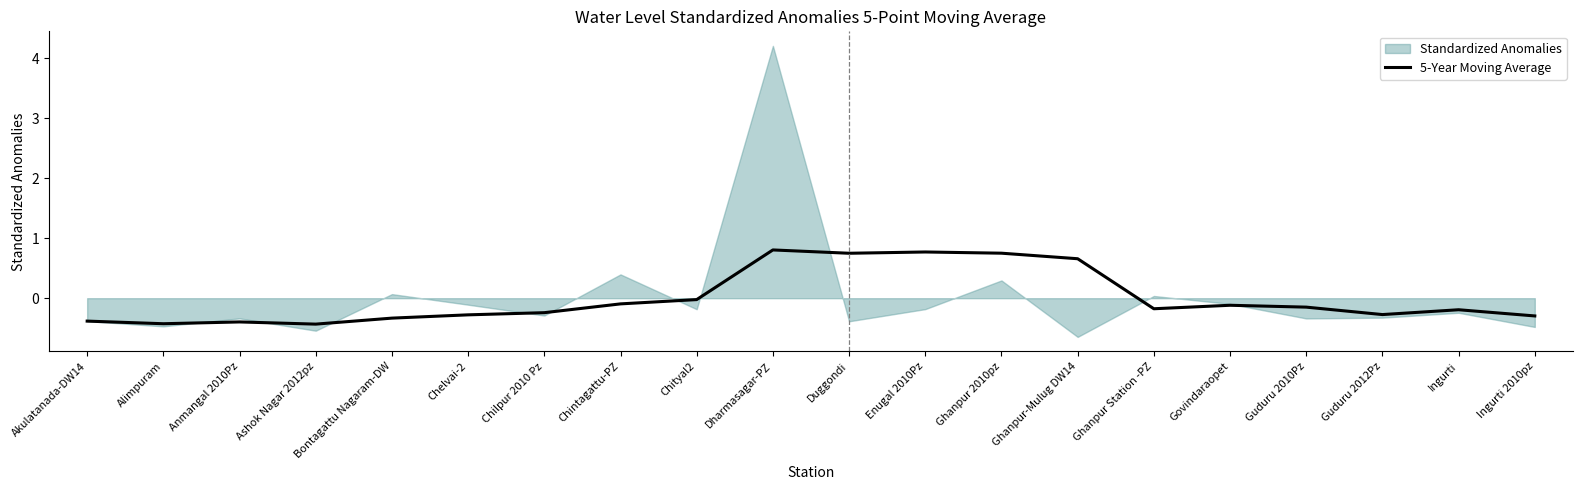

How many positive values are there?

5